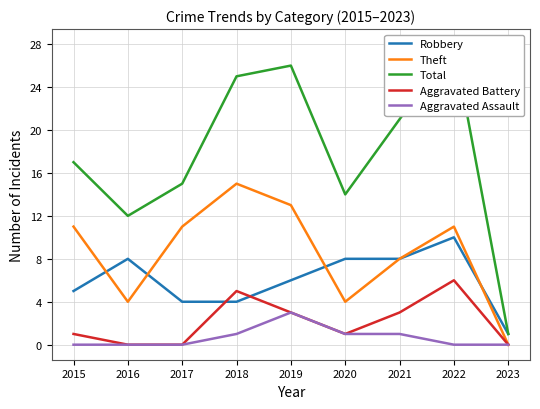

At 2015, list the series in order from largest to smallest.

Total, Theft, Robbery, Aggravated Battery, Aggravated Assault